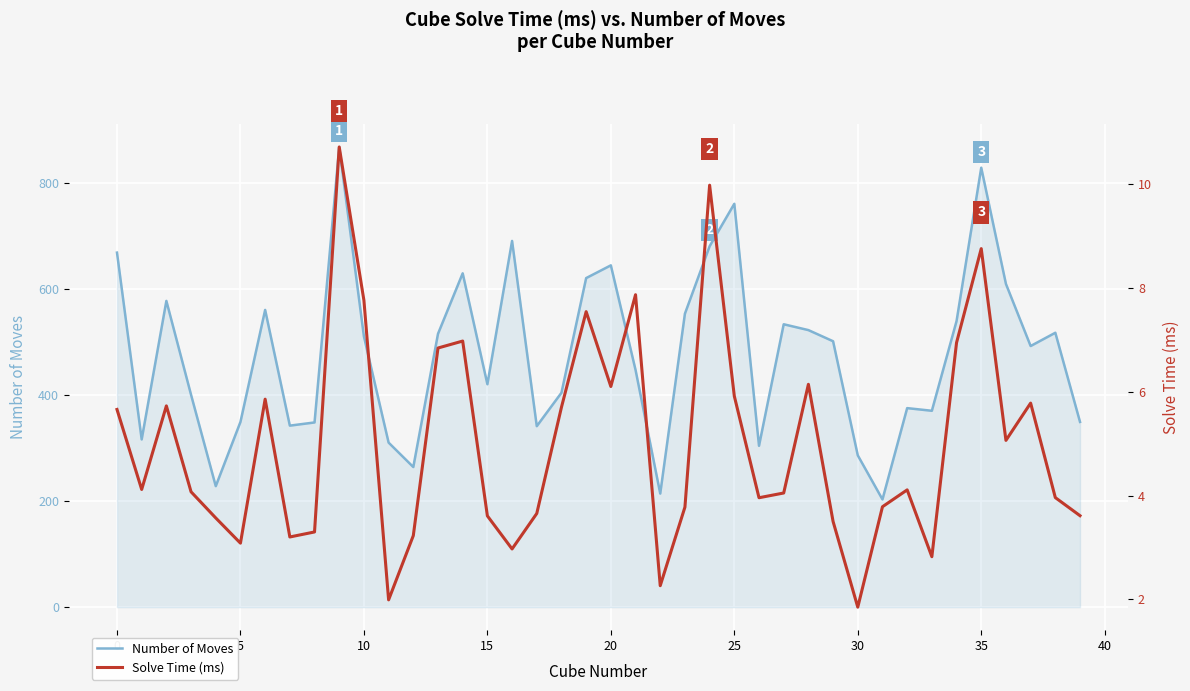

True or false: Number of Moves has more than 0 points higher than both neighbors.

True